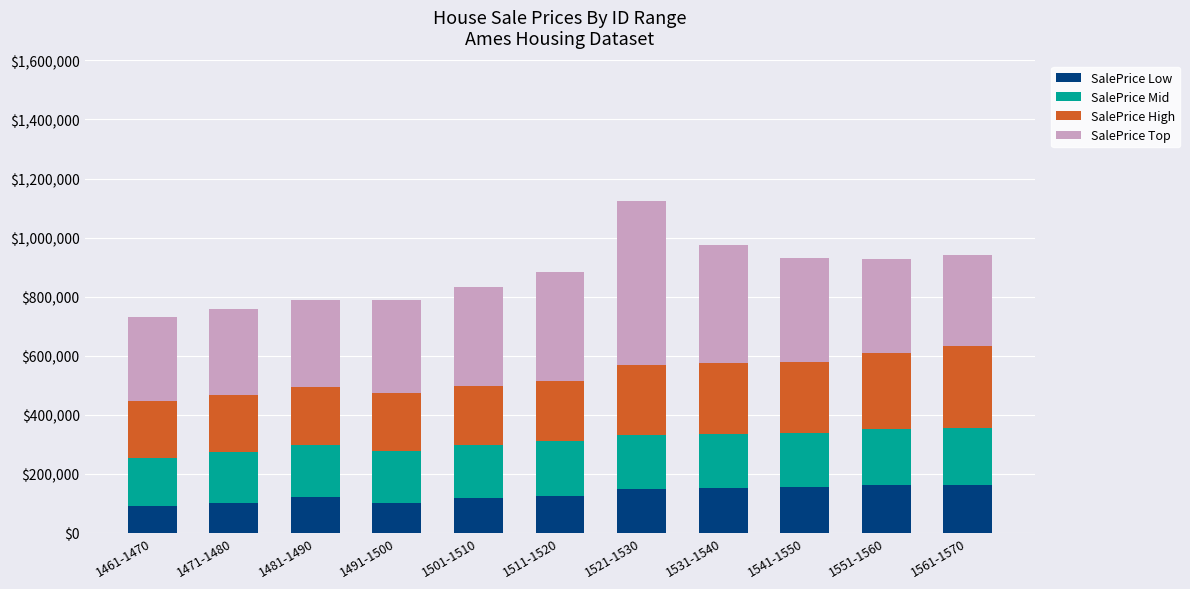

What are all the series names shown in the legend?

SalePrice Low, SalePrice Mid, SalePrice High, SalePrice Top